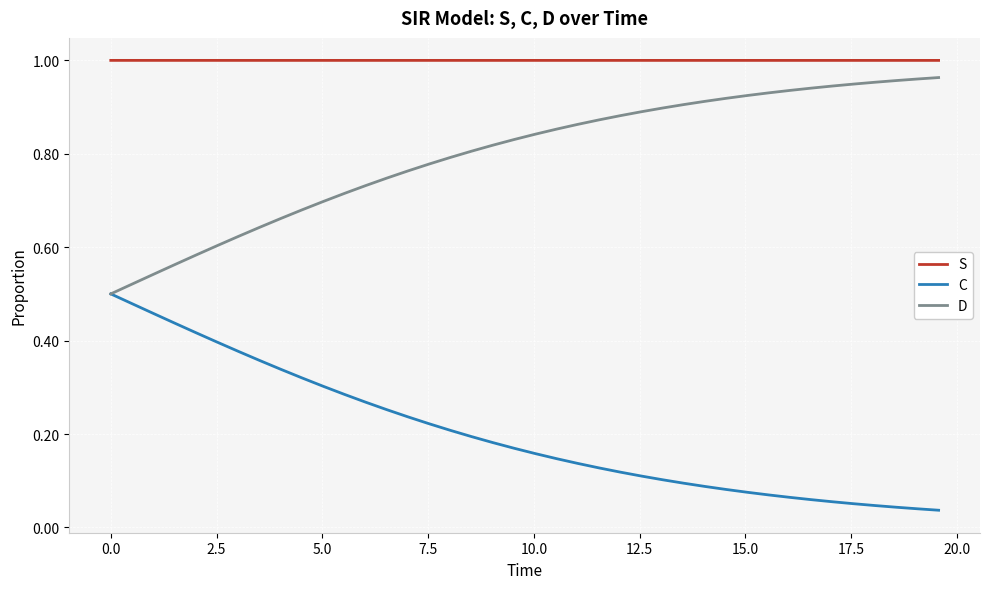

Rank the series by their average value, from lowest to highest.

C, D, S